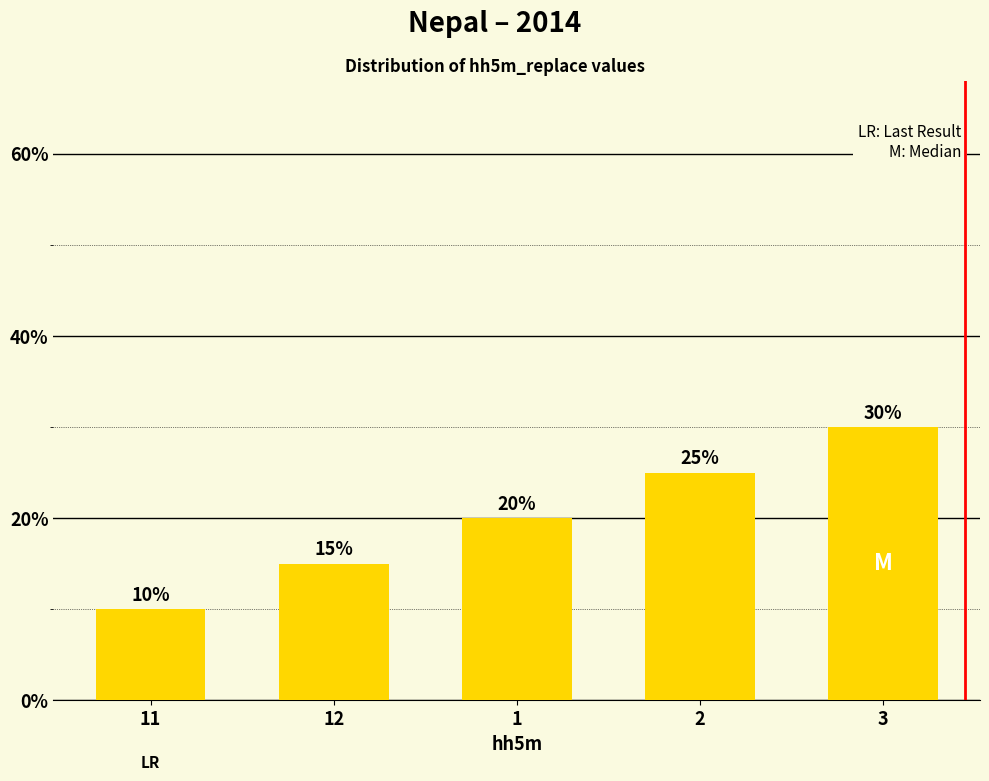

Count the values in the range 15 to 25.

3